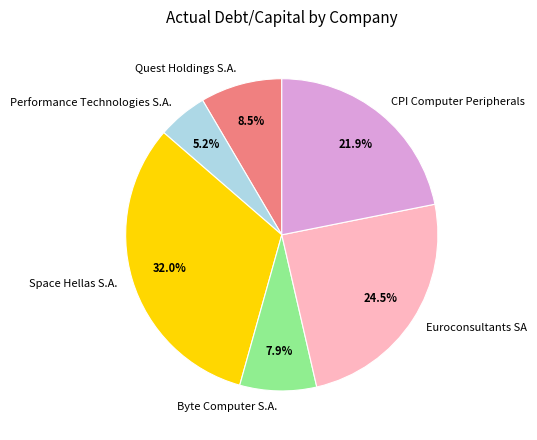

Does any single category account for the majority?

No